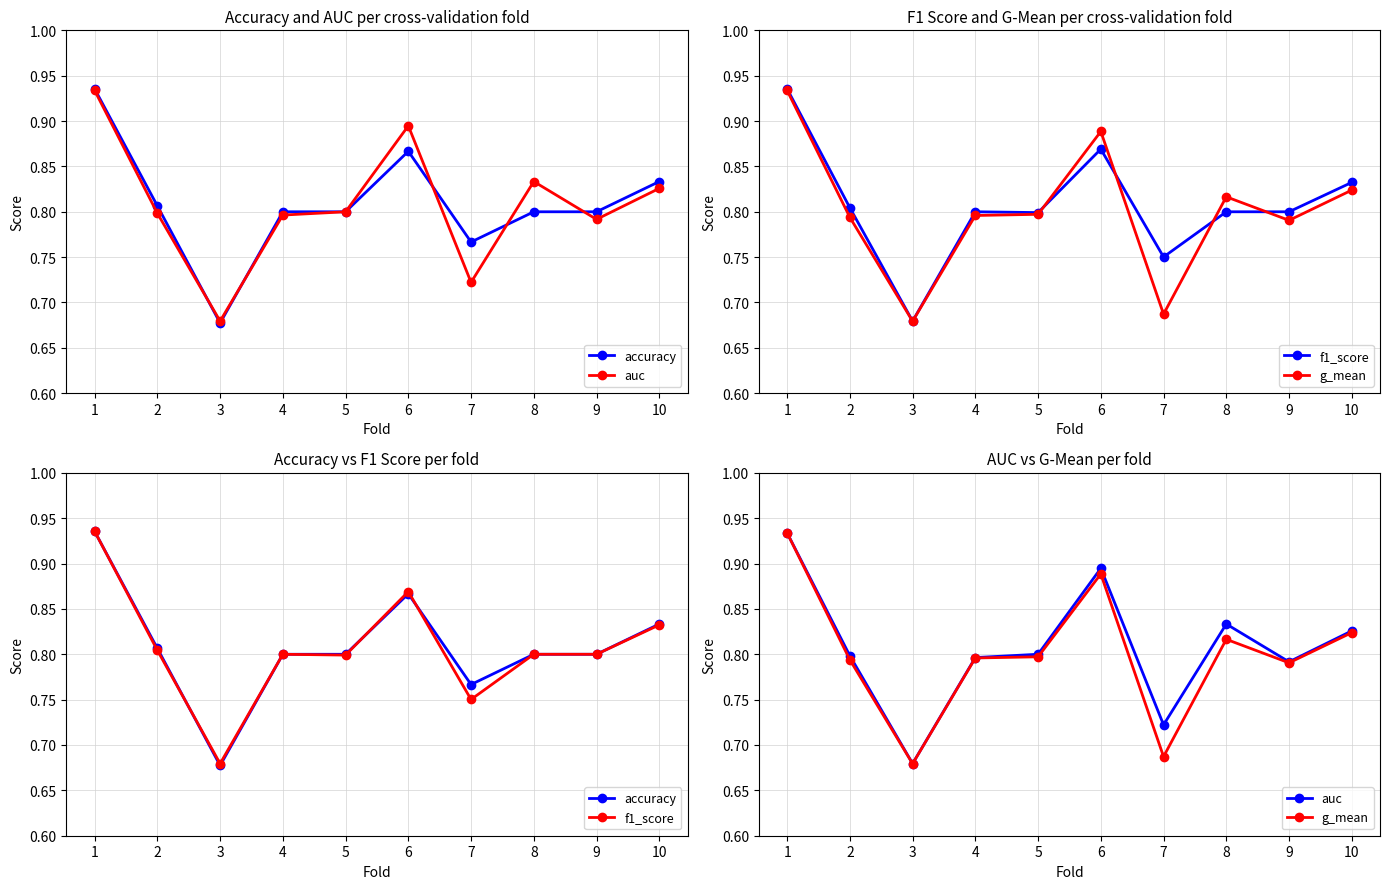

Where is the first local maximum for accuracy?

6